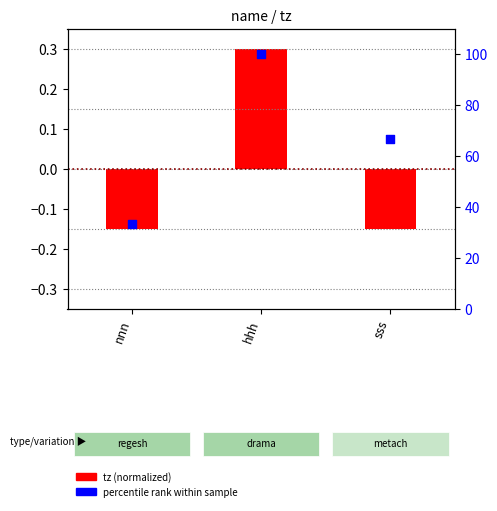

Is the value of percentile rank within sample at hhh greater than the value of tz (normalized) at nnn?

Yes